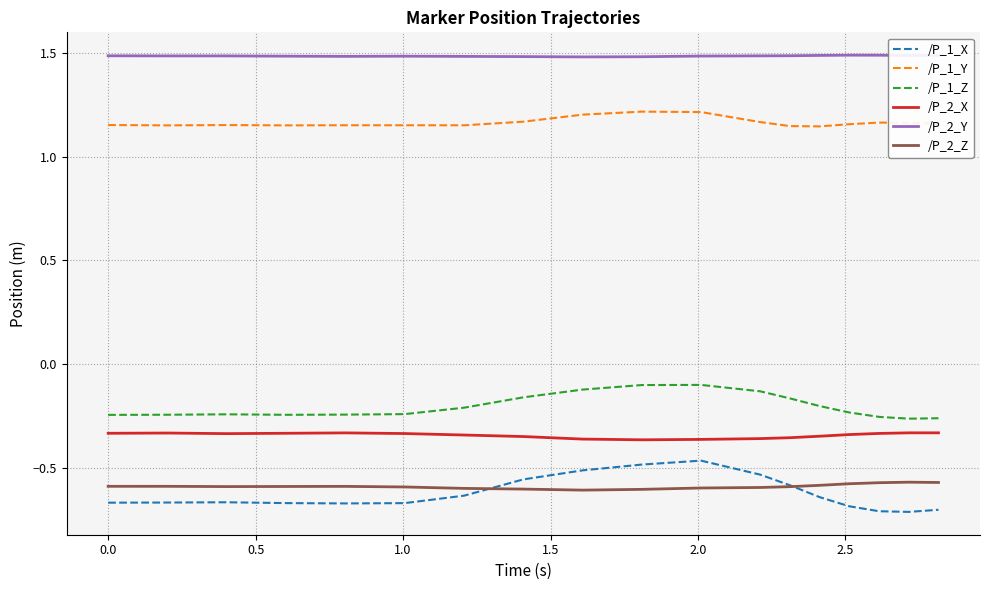

Count the number of categories in the chart.

18